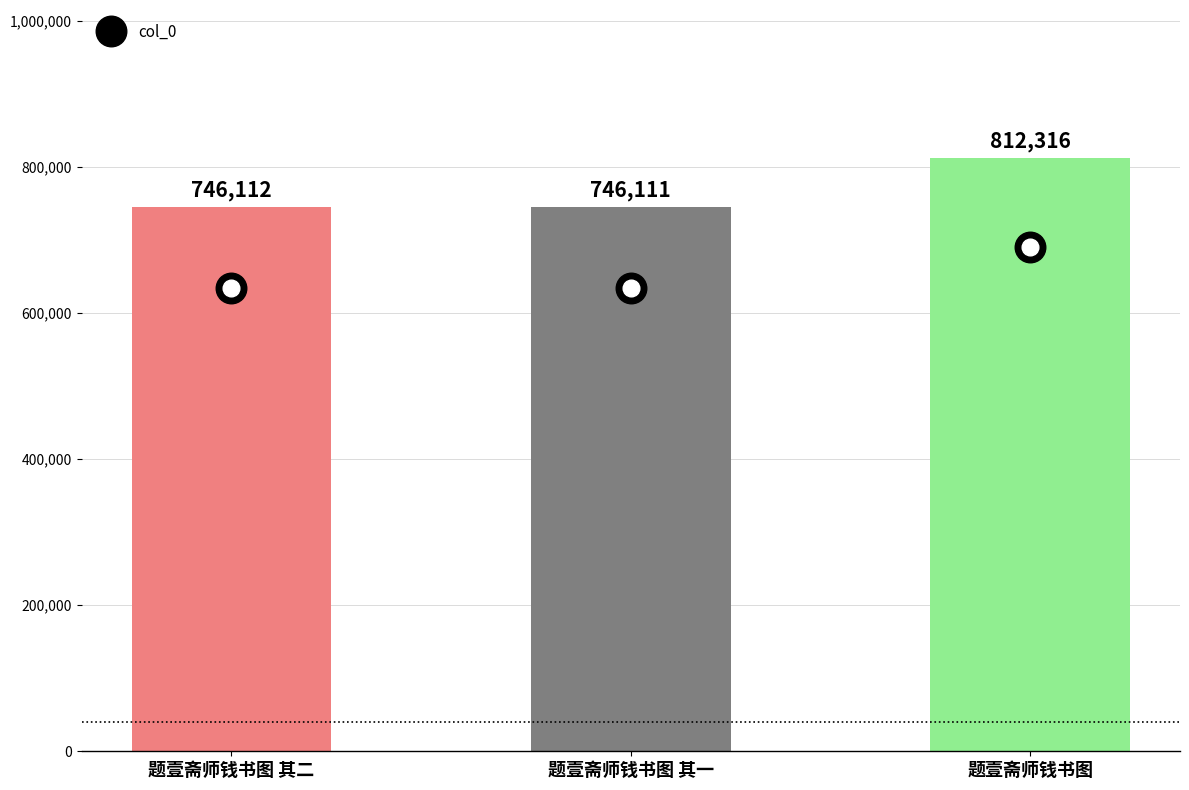

Reading right to left, what are all the values shown in this chart?

812316	746111	746112